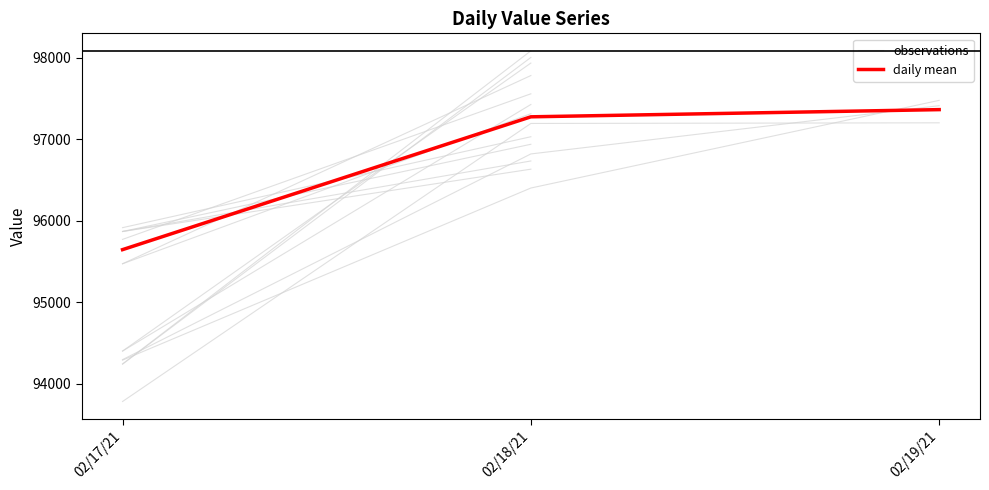

What is the difference between the maximum and minimum values in the observations series?

3419.3